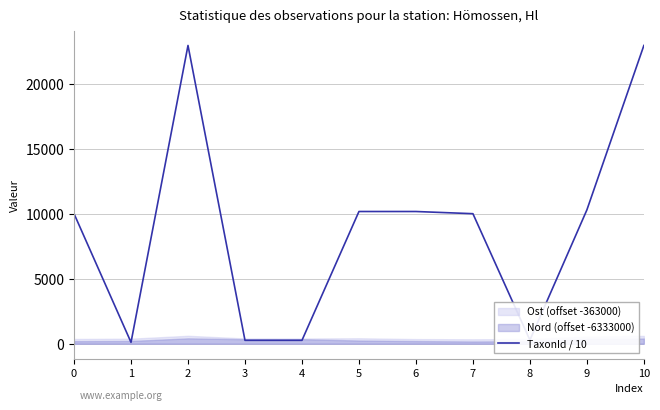

Is it true that the value at 5 is 3547.5?

False